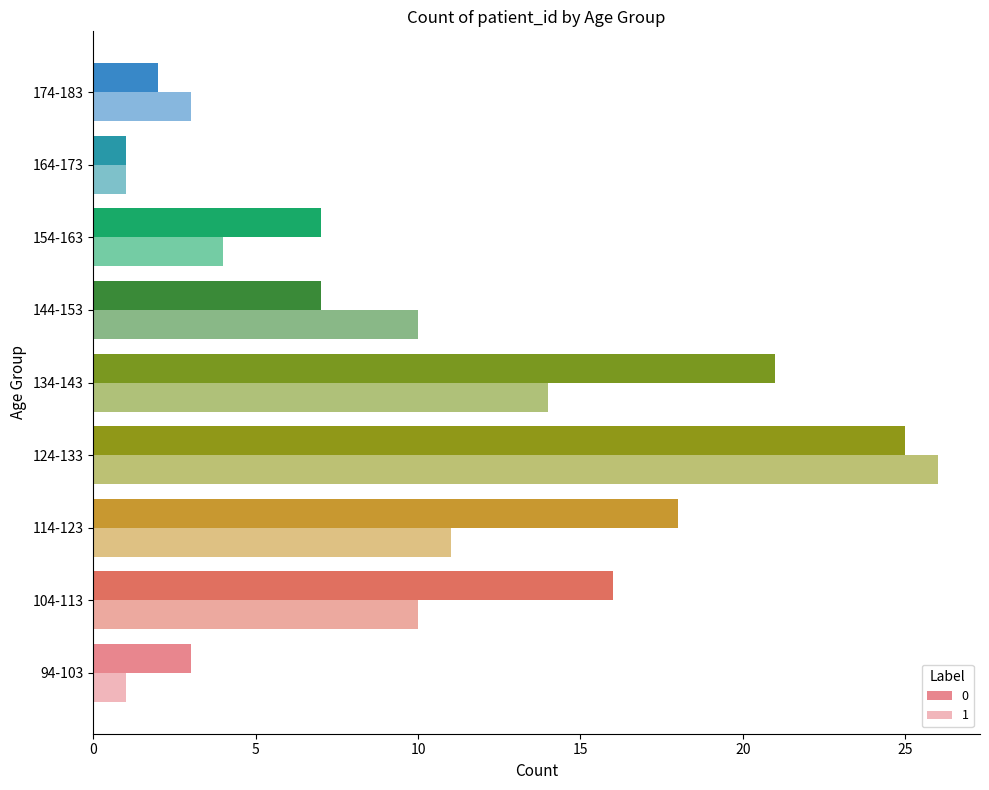

Count the number of data series in this chart.

2